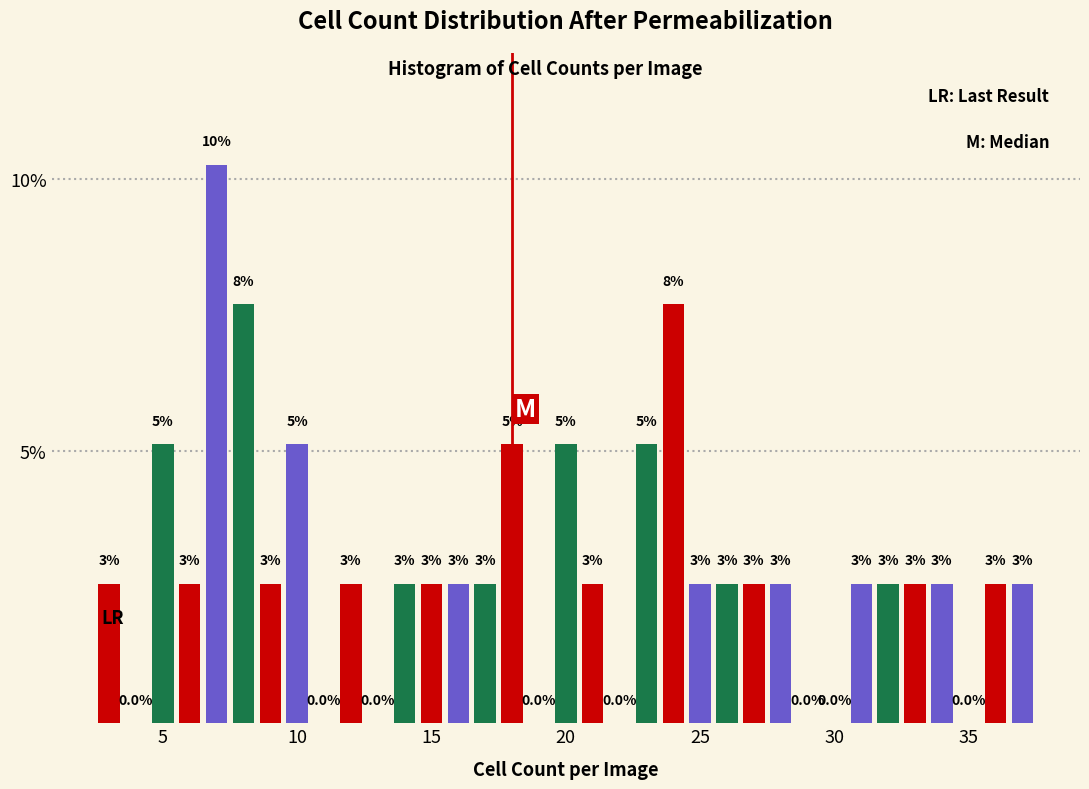

Read against the x-axis, roughly where is the centre of the tallest bar?

7.0